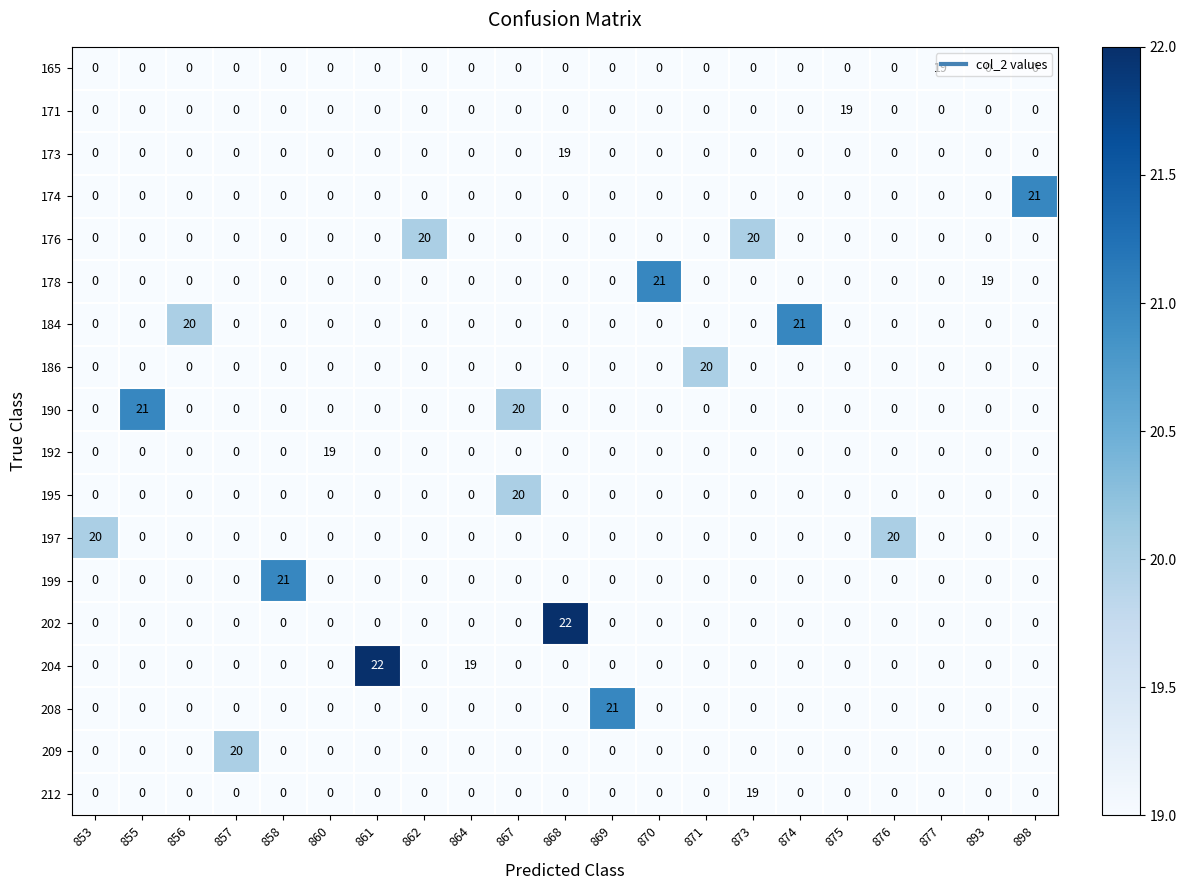

The 204 series shows 8 at 869. True or false?

False